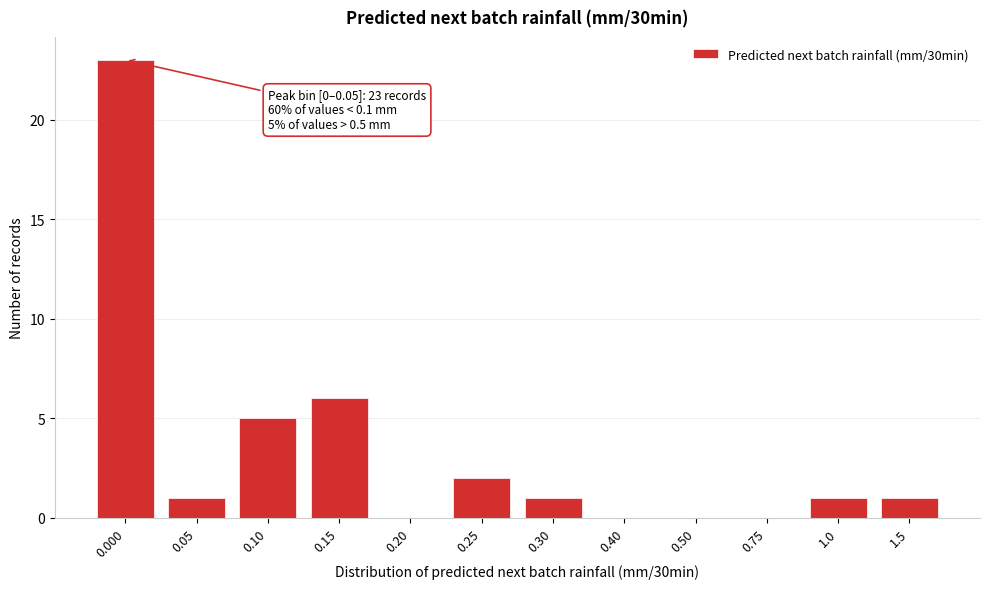

Reading left to right, what are all the values shown in this chart?

0.000=23	0.05=1	0.10=5	0.15=6	0.20=0	0.25=2	0.30=1	0.40=0	0.50=0	0.75=0	1.0=1	1.5=1